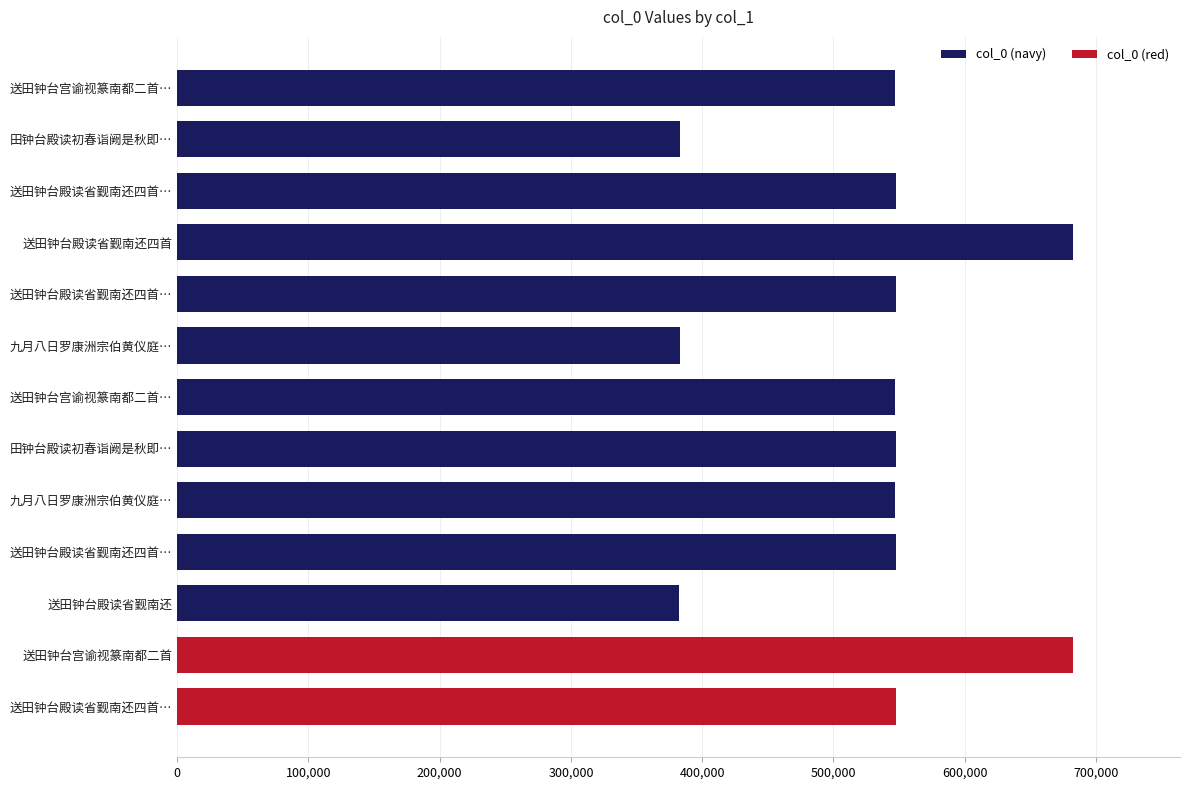

How many data points are less than 547638?

6